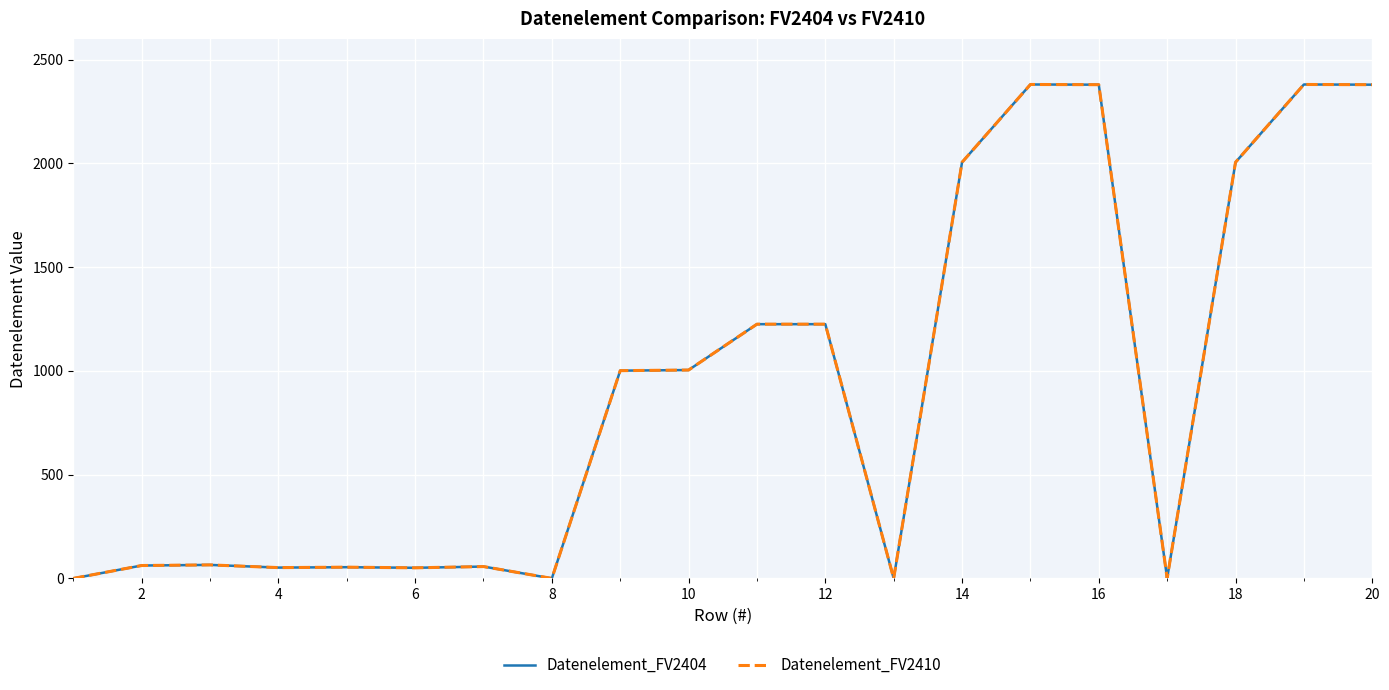

Where is the first local minimum for Datenelement_FV2404?

6